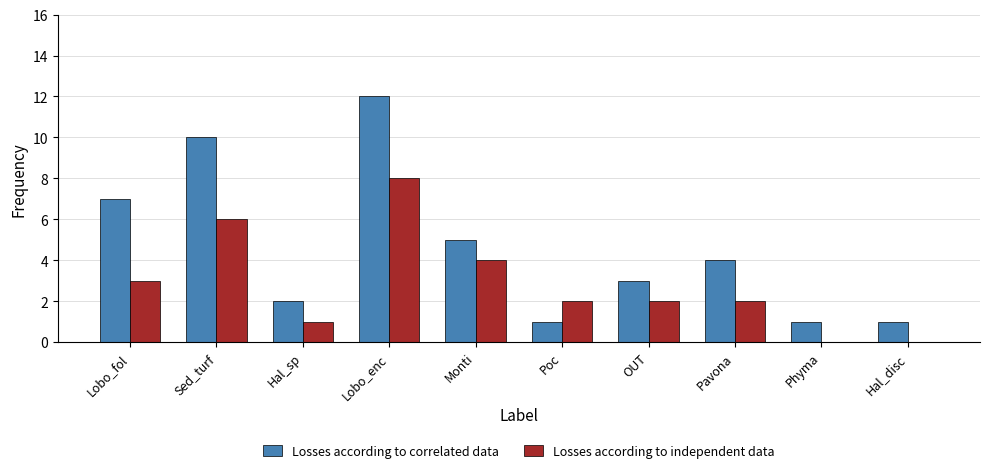

What is the highest value of the Losses according to correlated data series?

12